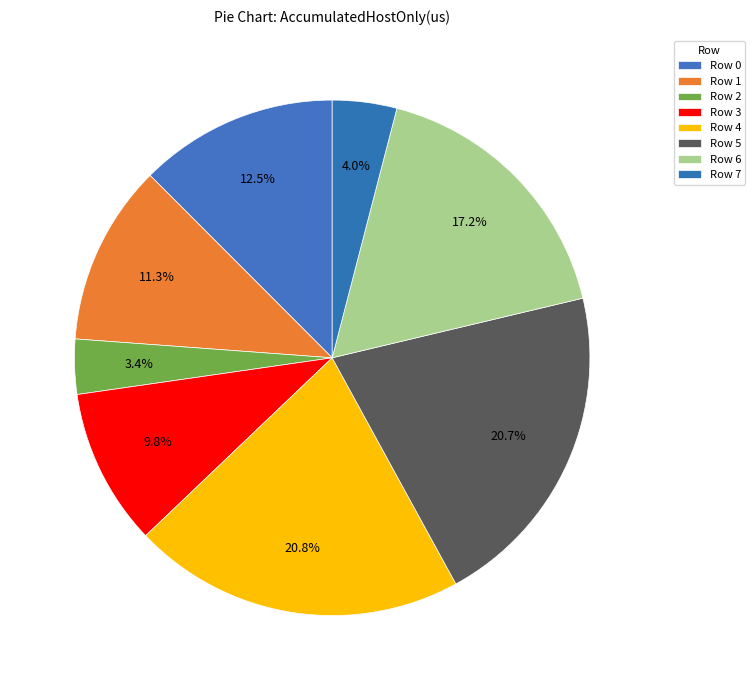

Which slice is the smallest?

Row 2